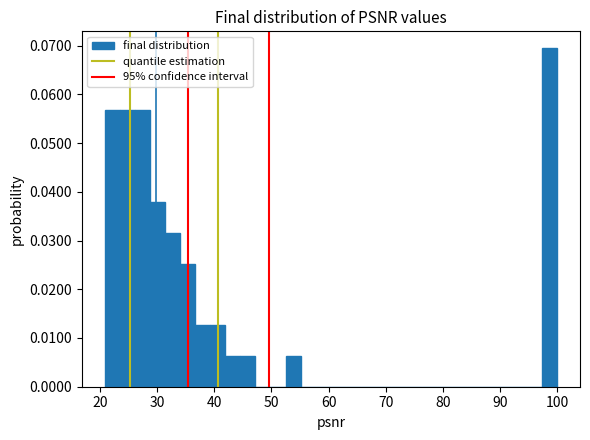

Read against the x-axis, roughly where is the centre of the tallest bar?

99